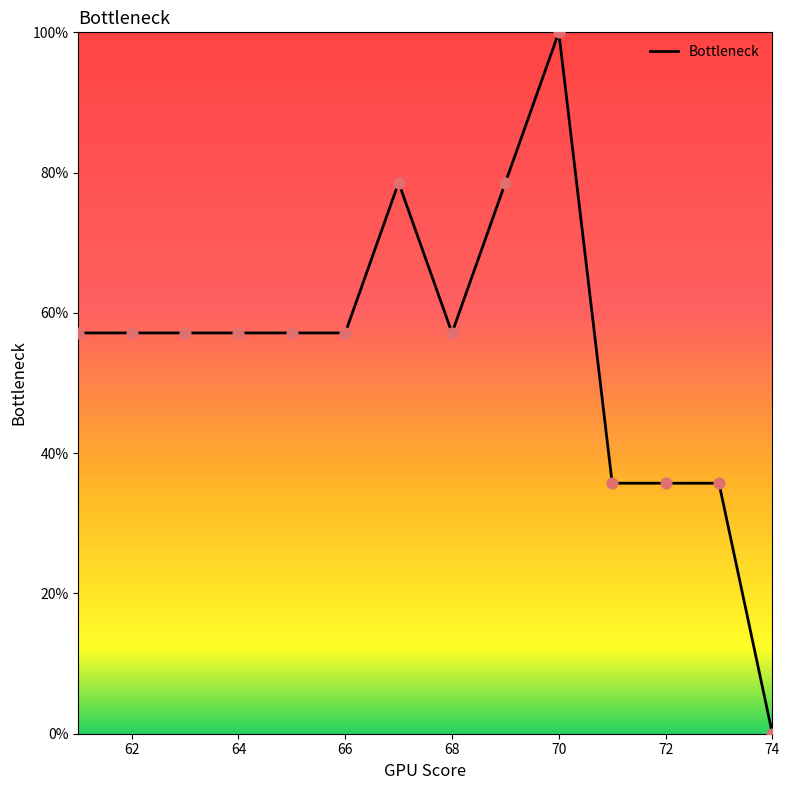

What is the greatest value displayed?

100.0